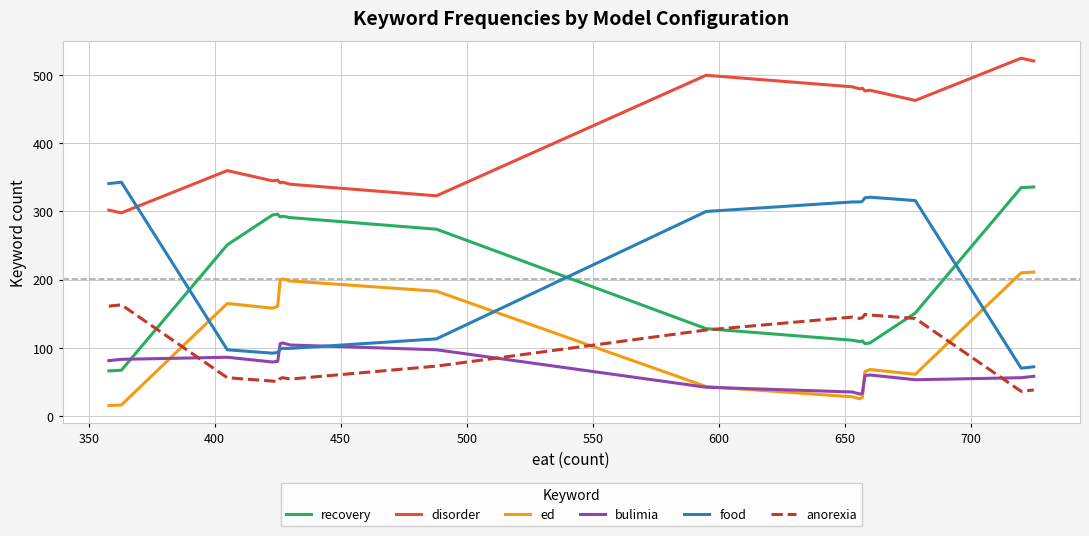

What is the value of the ed point at the 19th from the left?

210